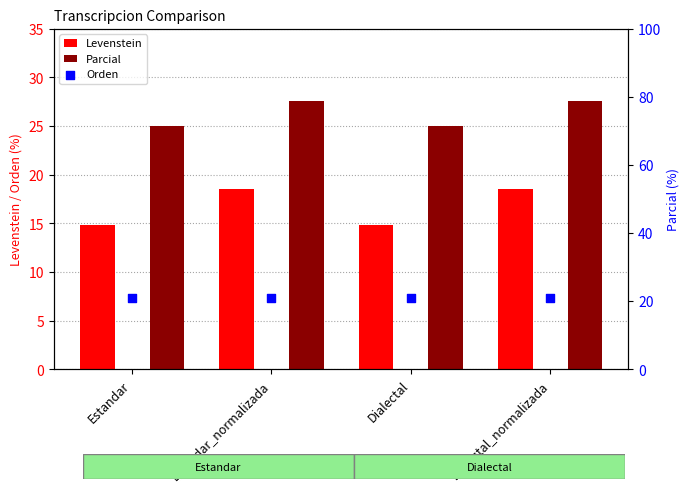

What is the total value across all series at Estandar_normalizada?

67.2